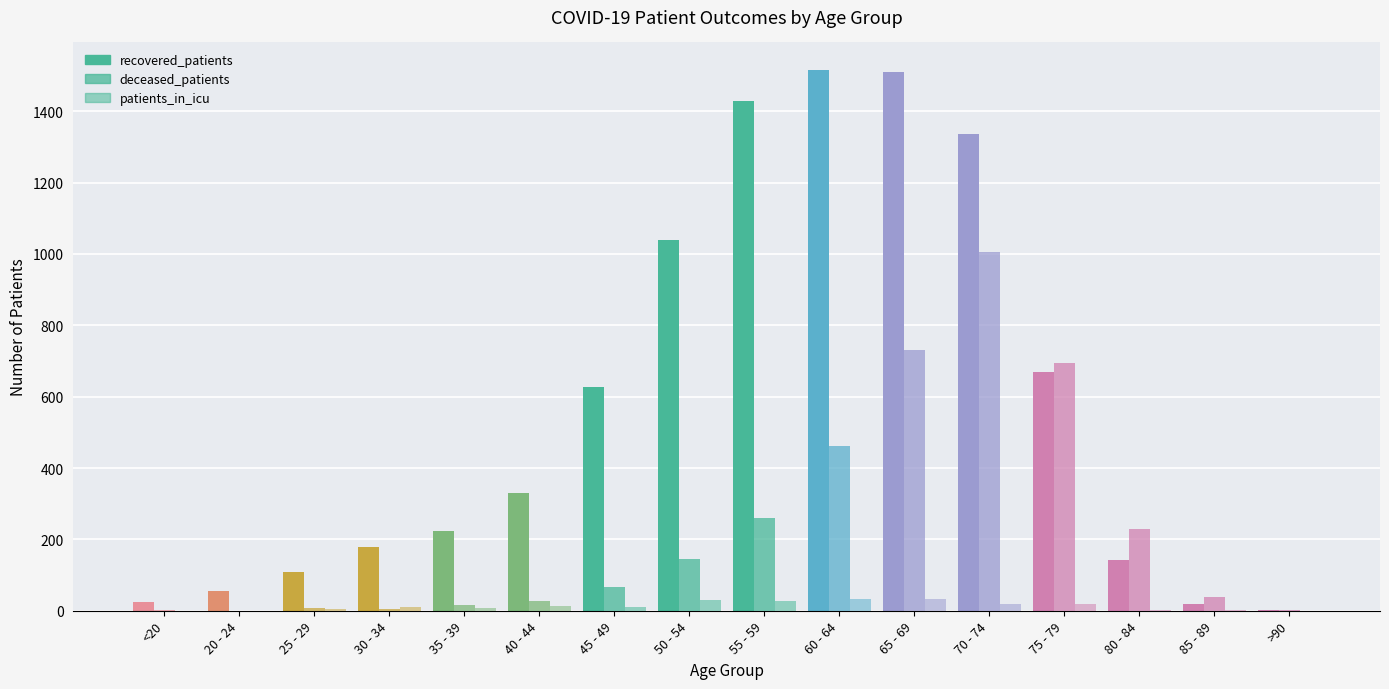

Which category has the highest value across all series?

60 - 64